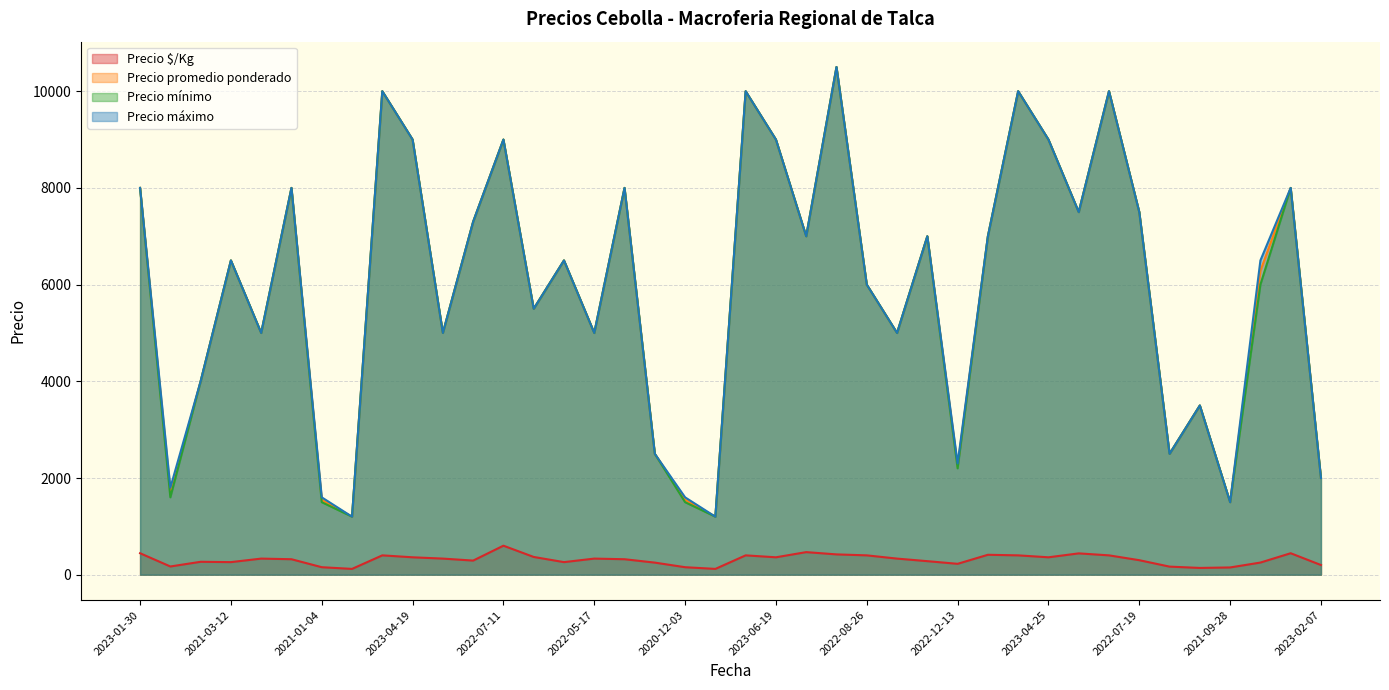

True or false: Precio $/Kg and Precio promedio ponderado intersect in this chart.

False